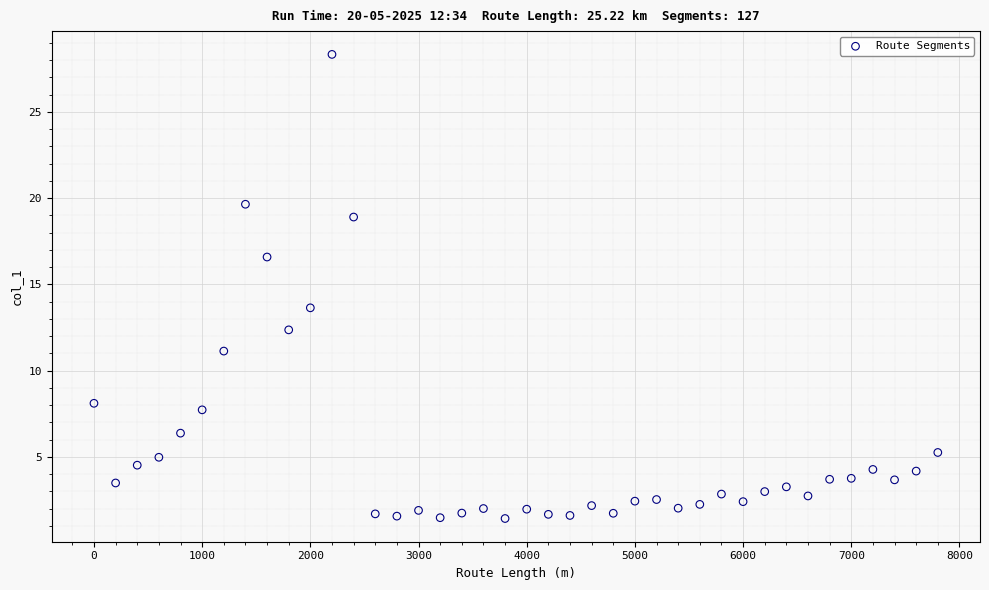

What is the range of X values (max minus min)?

7800.0